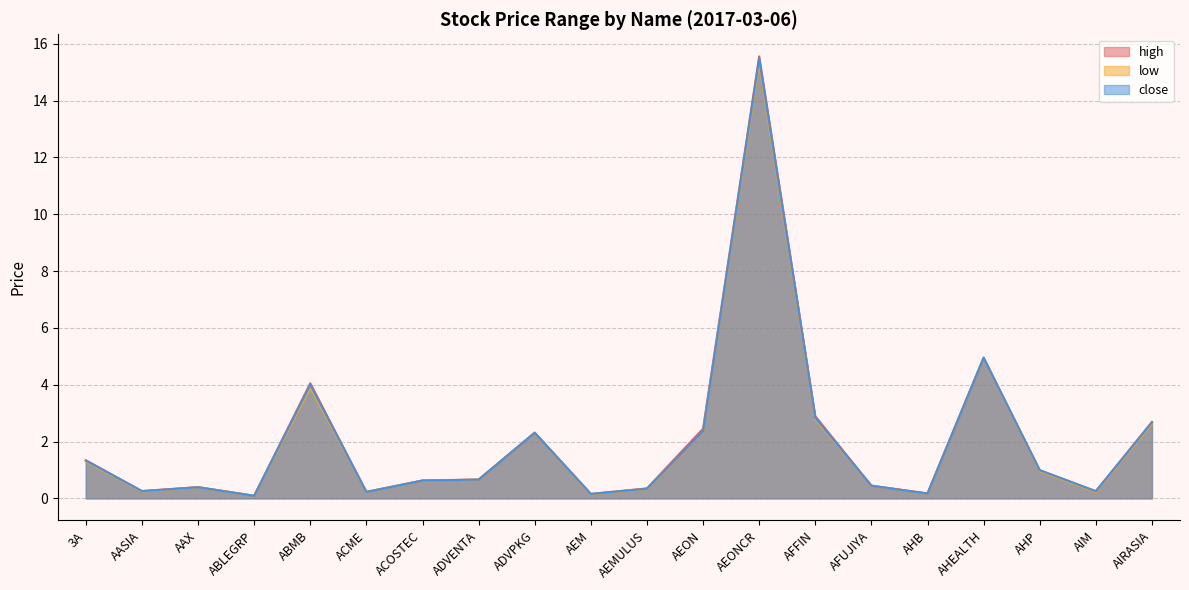

What is the difference between the maximum and minimum values in the high_line series?

15.5